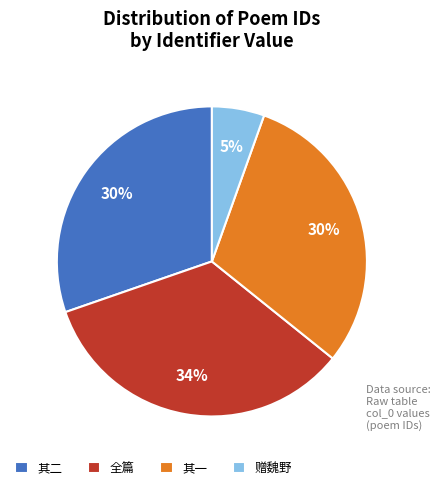

The 全篇 slice represents 34% of the pie. True or false?

True